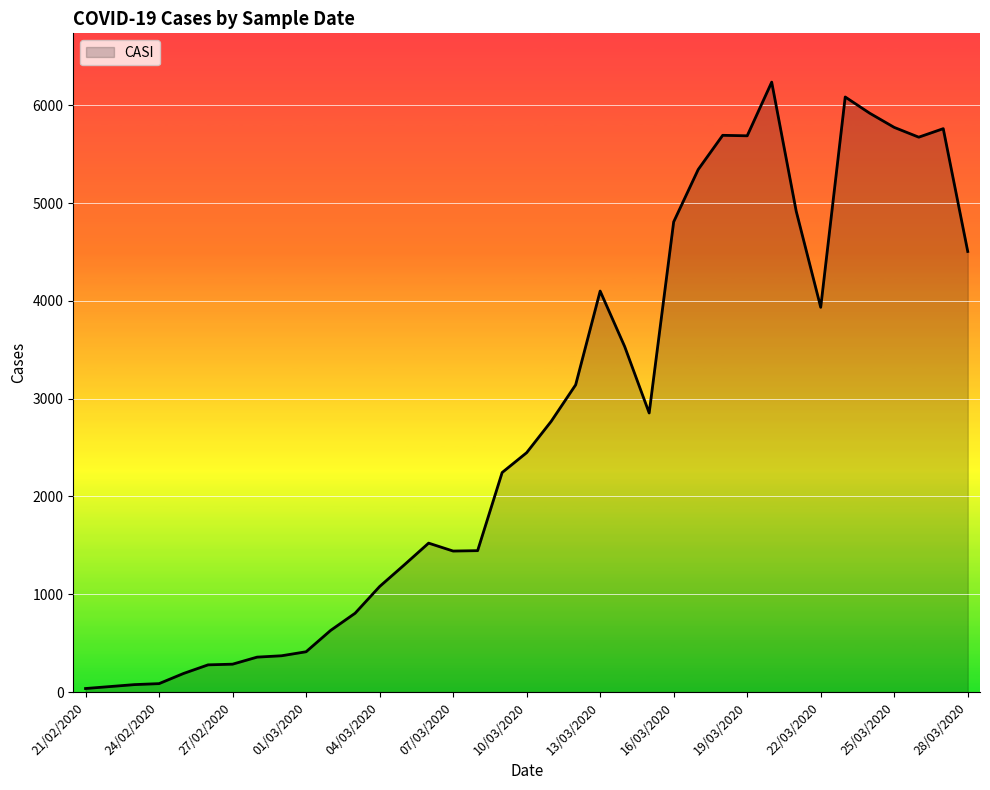

What is the maximum value shown in the chart?

6238